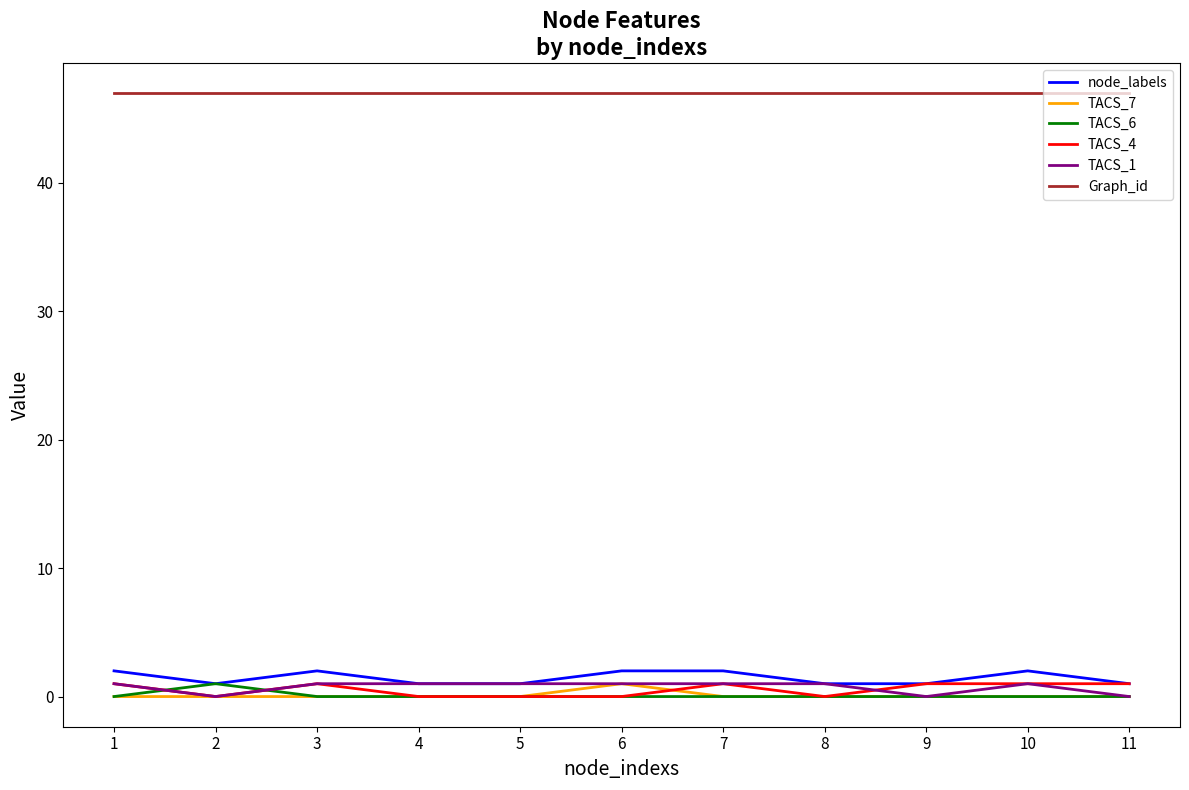

The TACS_7 series shows 0 at 5. True or false?

True